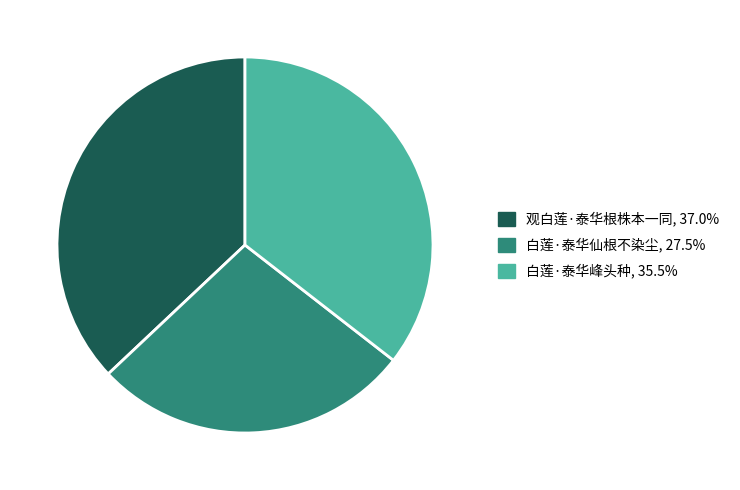

Is the sum of 白莲·泰华仙根不染尘 and 观白莲·泰华根株本一同 greater than half?

Yes